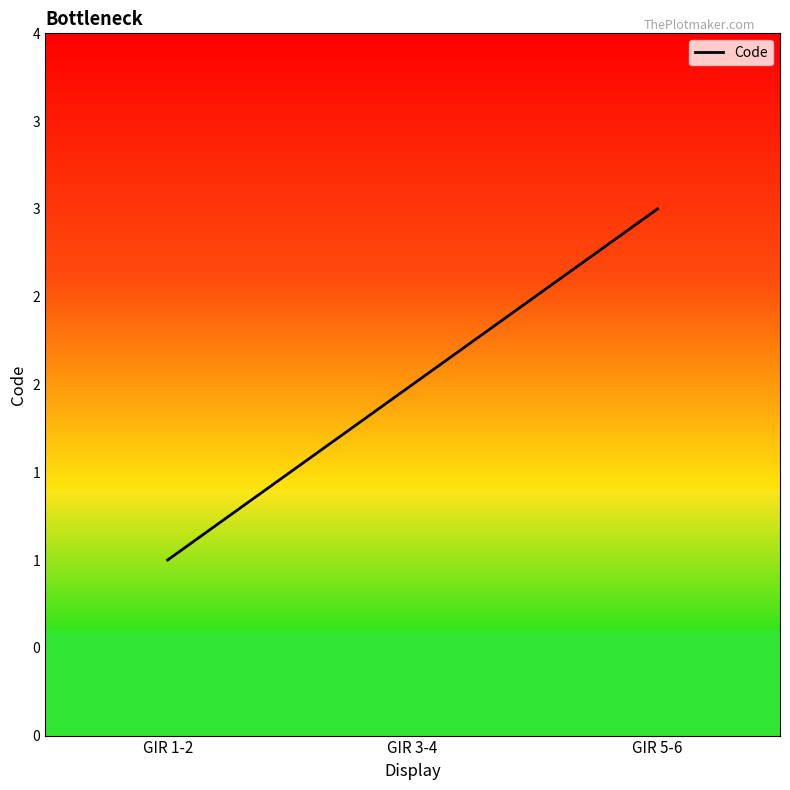

What is the approximate value at GIR 5-6?

3